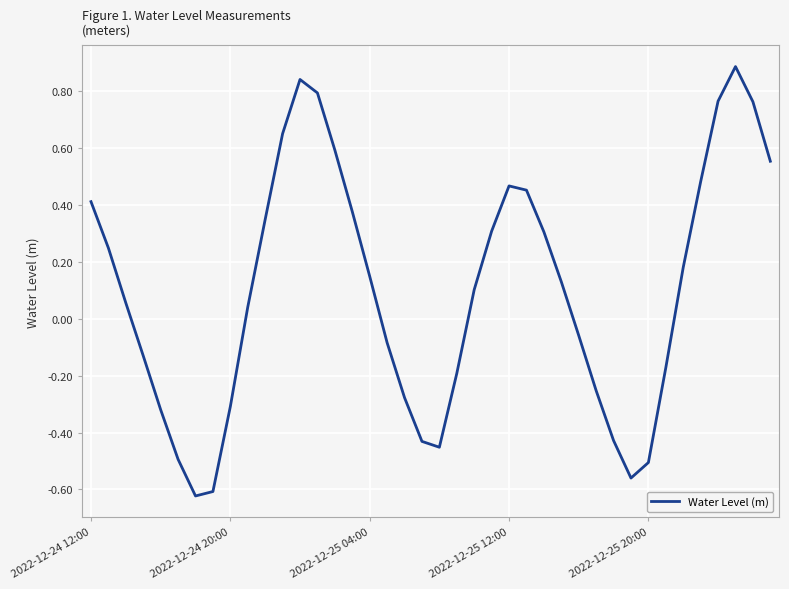

What is the maximum value shown in the chart?

0.9